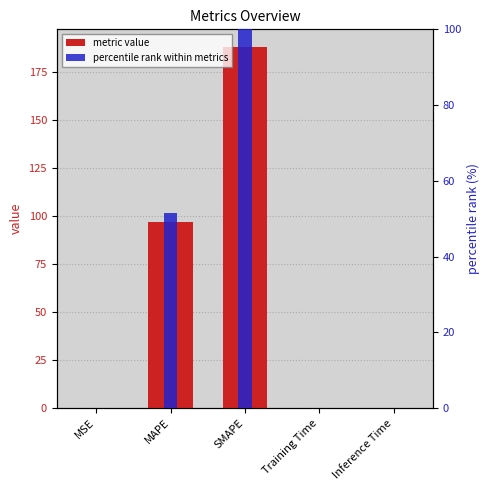

What is the average value of the metric value series?

56.9